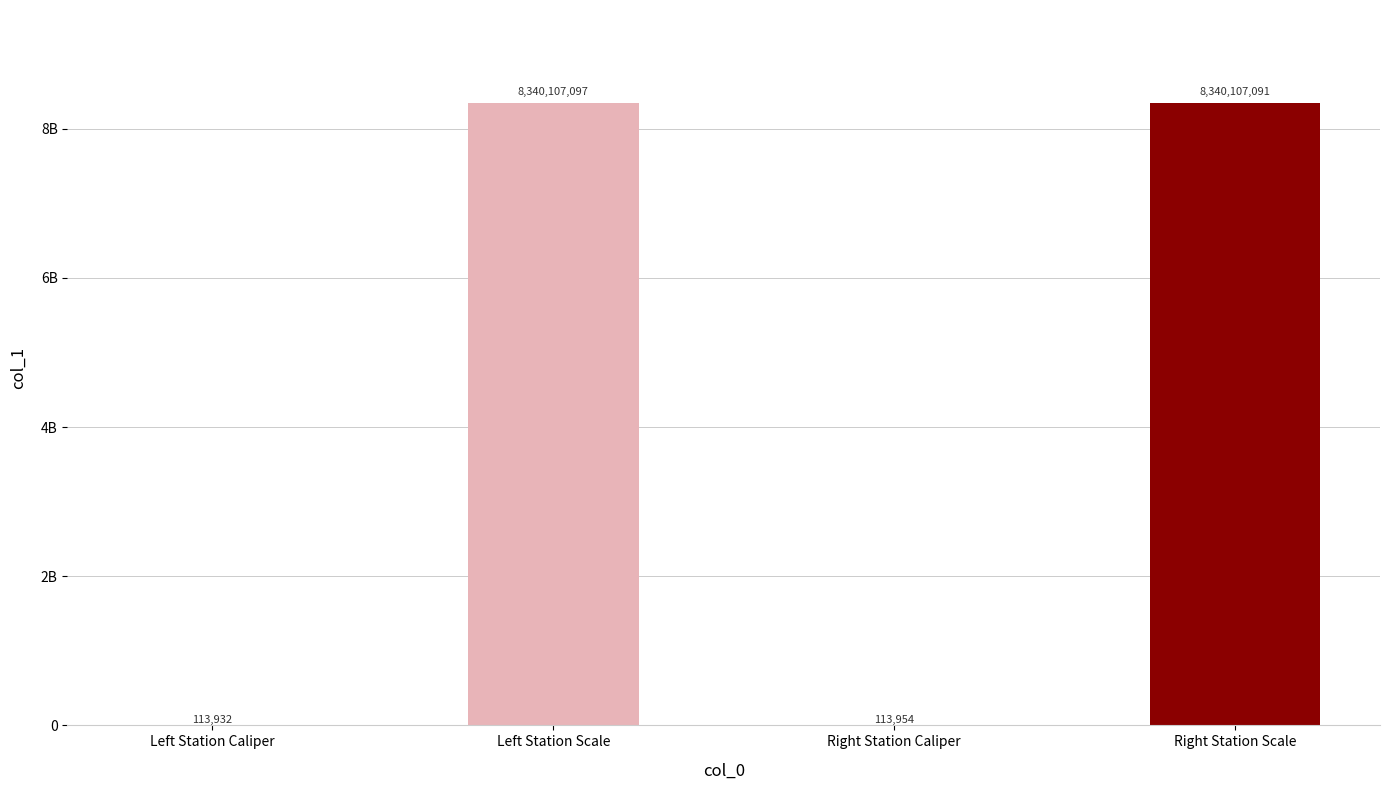

What is the difference between the maximum and second lowest values?

8339993143